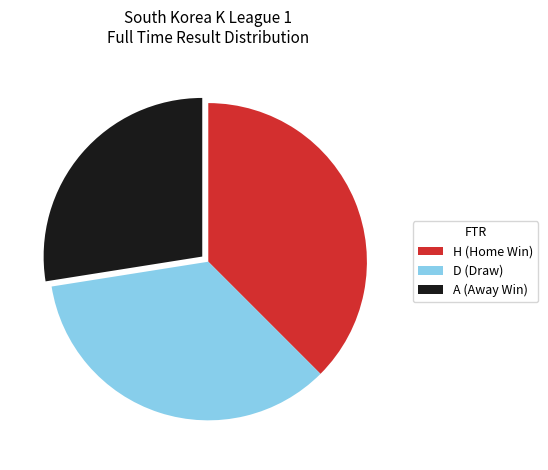

Do D (Draw) and A (Away Win) together represent more than half of the pie?

Yes